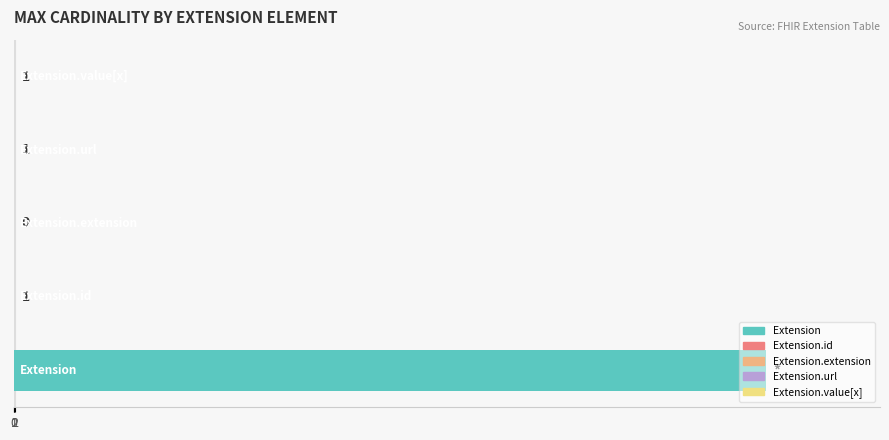

What is the sum of all values?

1002